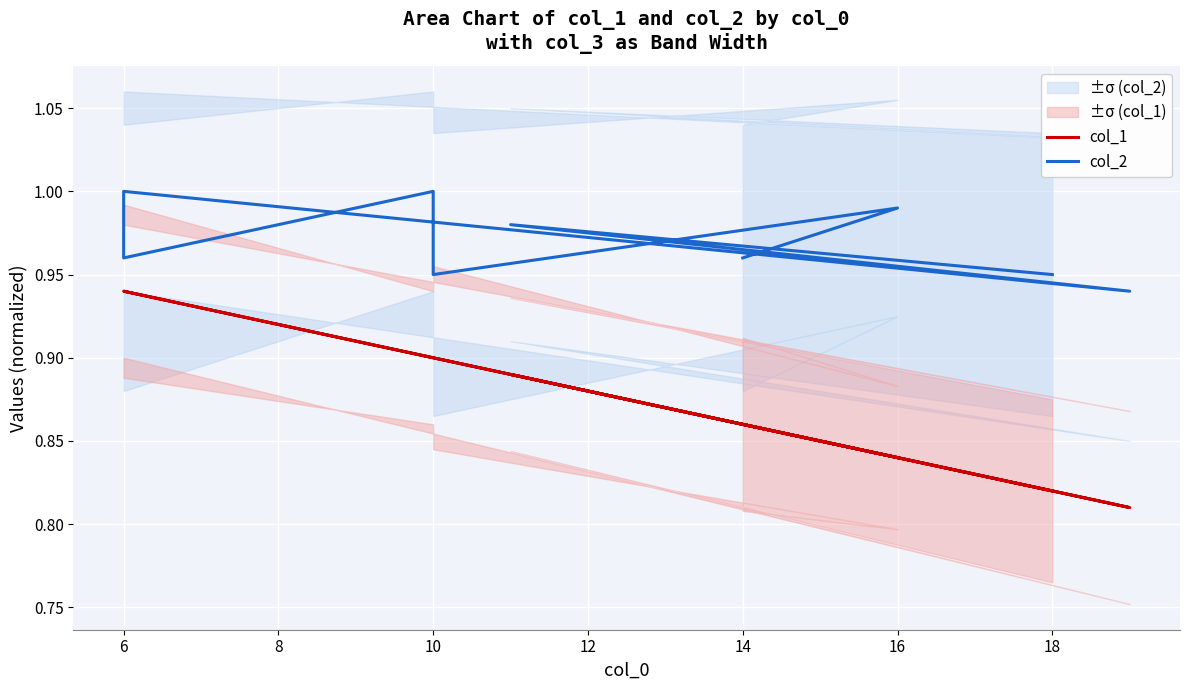

What is the value of the col_1 point at the 7th from the left?

0.8